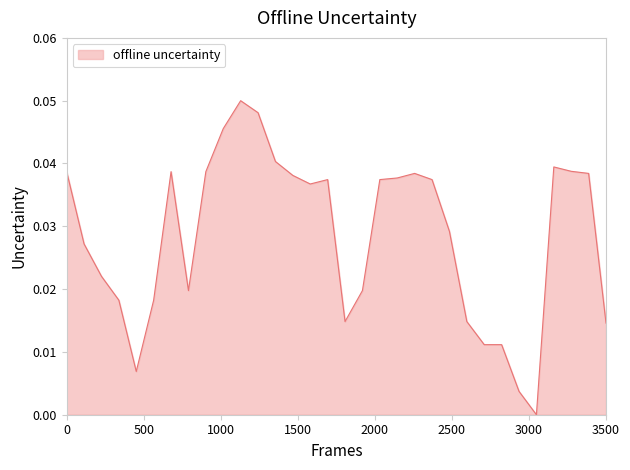

Is this an area chart (filled region under the line)?

Yes